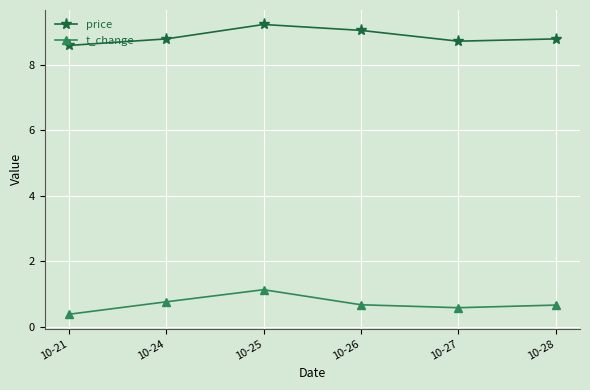

Reading right to left, extract all data points from this chart.

price: 8.8	8.7	9.1	9.2	8.8	8.6
t_change: 0.7	0.6	0.7	1.1	0.8	0.4